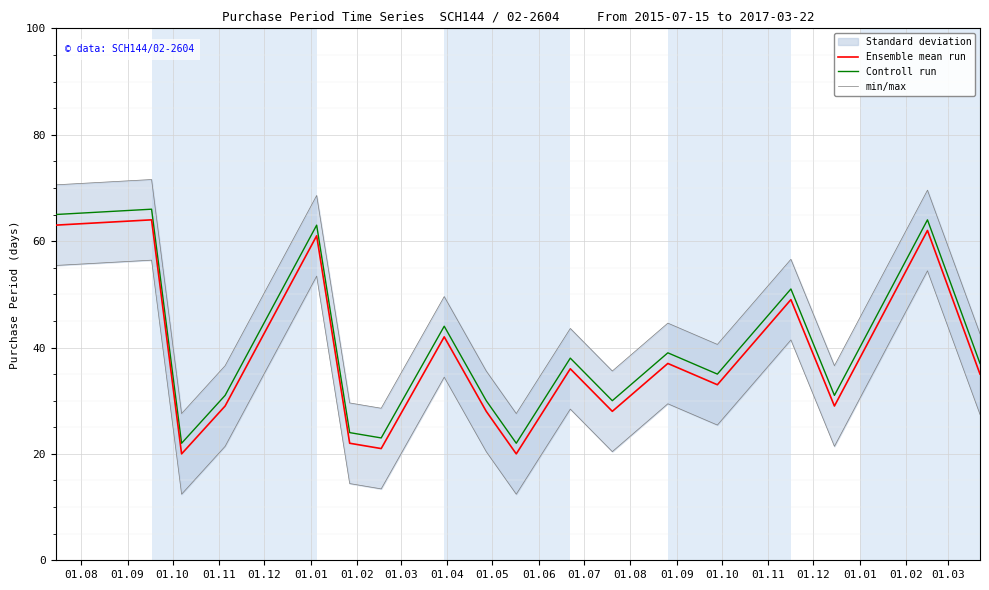

What is the minimum value for Controll run?

22